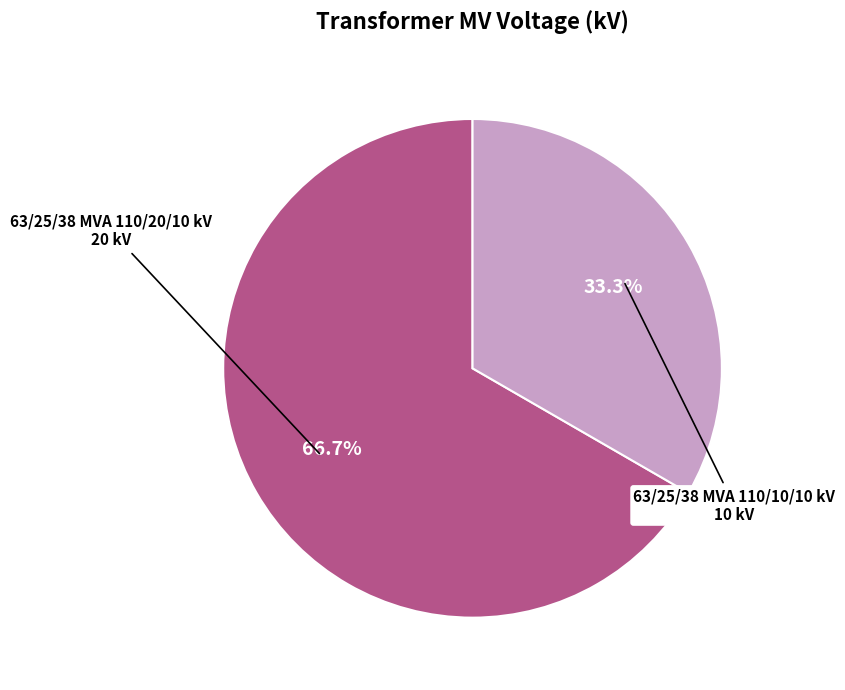

Is there a majority slice in this chart?

Yes